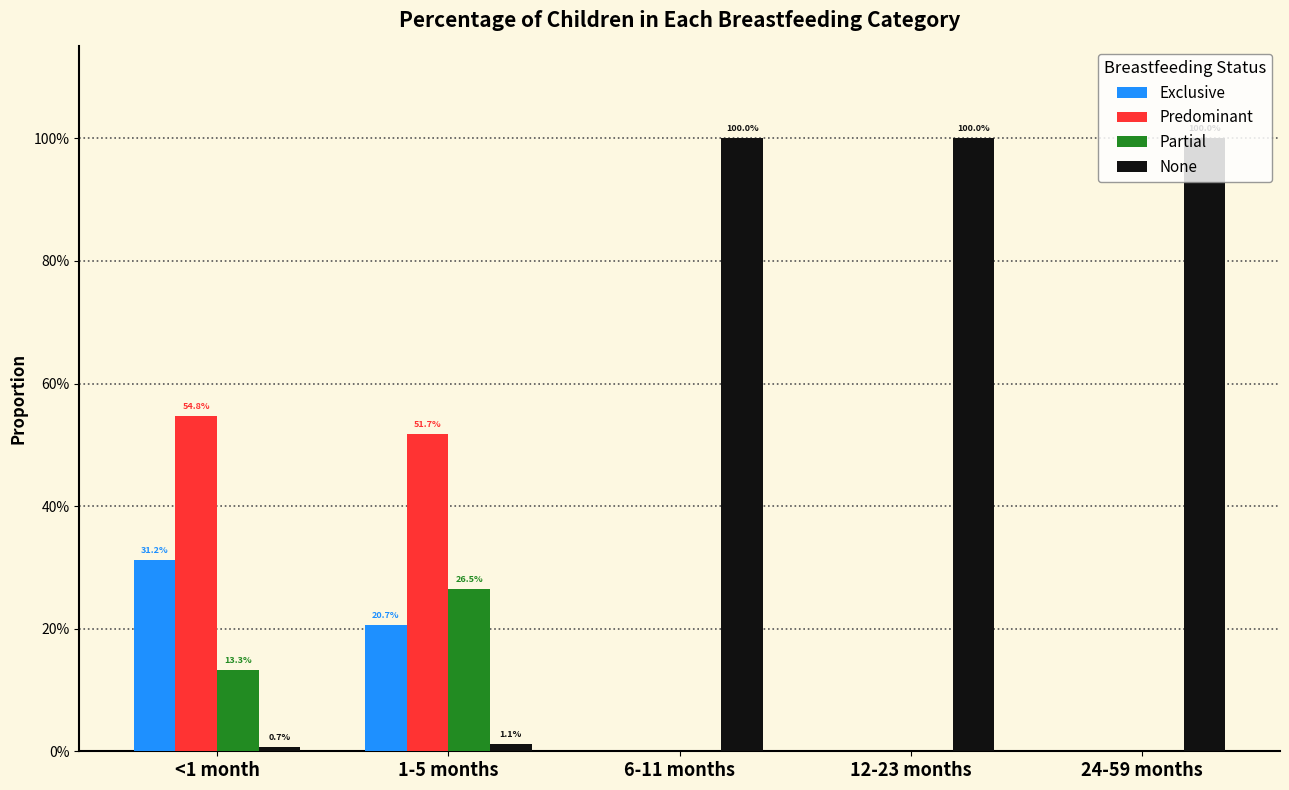

What are all the series names shown in the legend?

Exclusive, Predominant, Partial, None